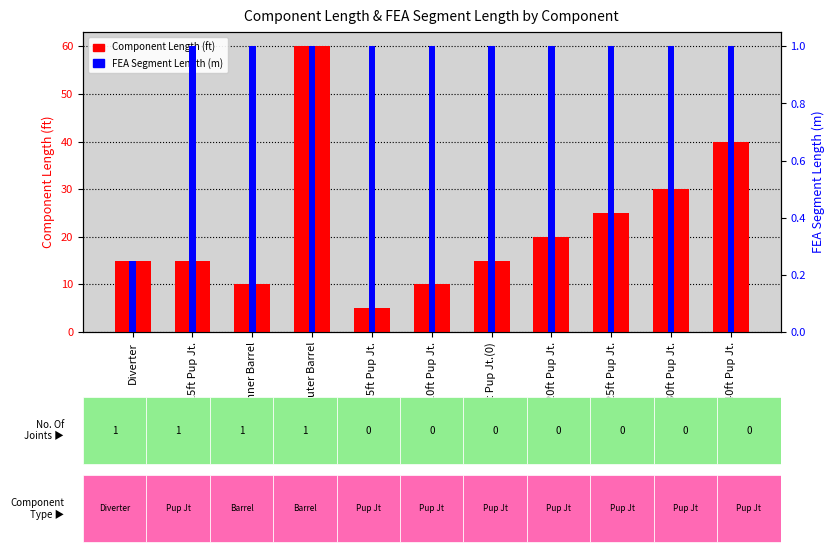

What is the value of the Component Length (ft) bar at the 6th from the left?

10.0